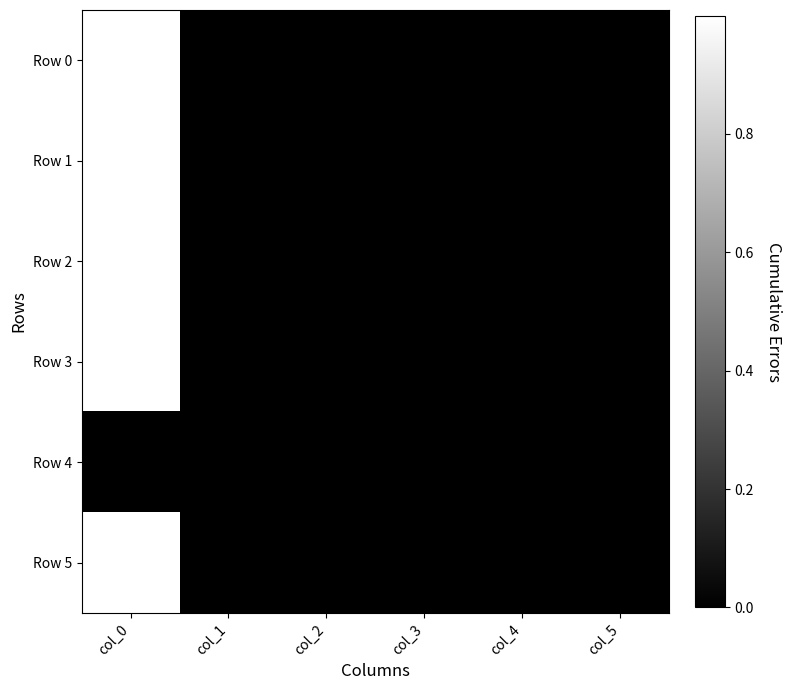

Which series has the largest range (max minus min)?

Row 0